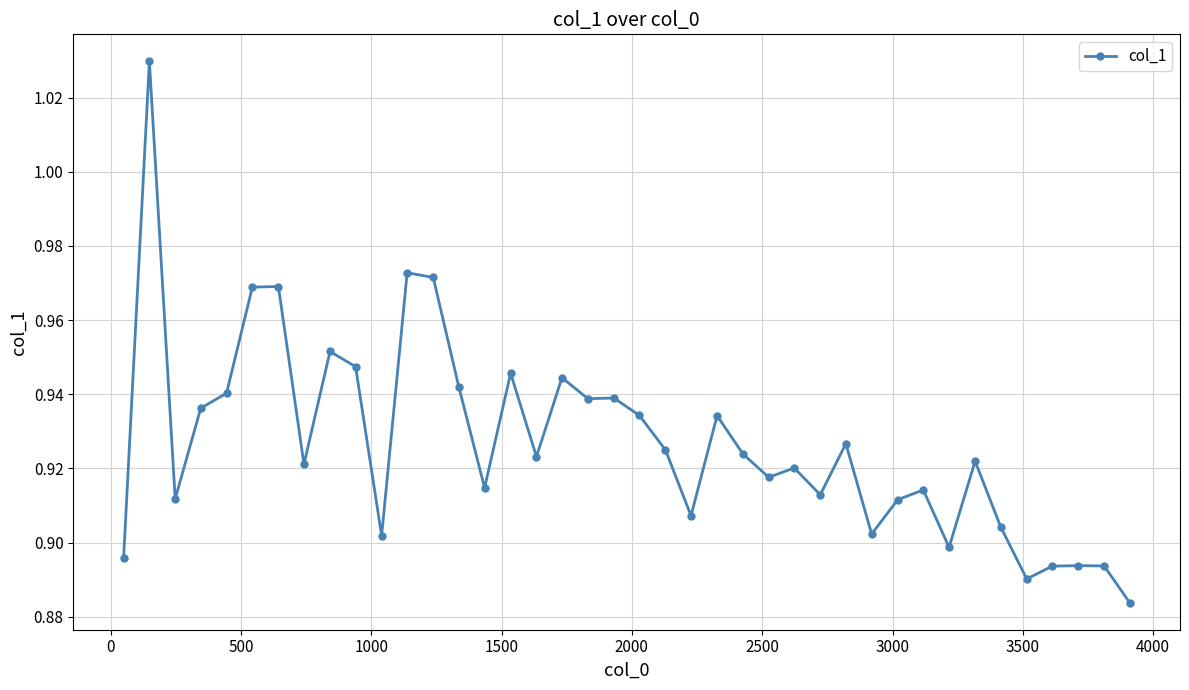

True or false: the data has more than 0 interior local peaks.

True